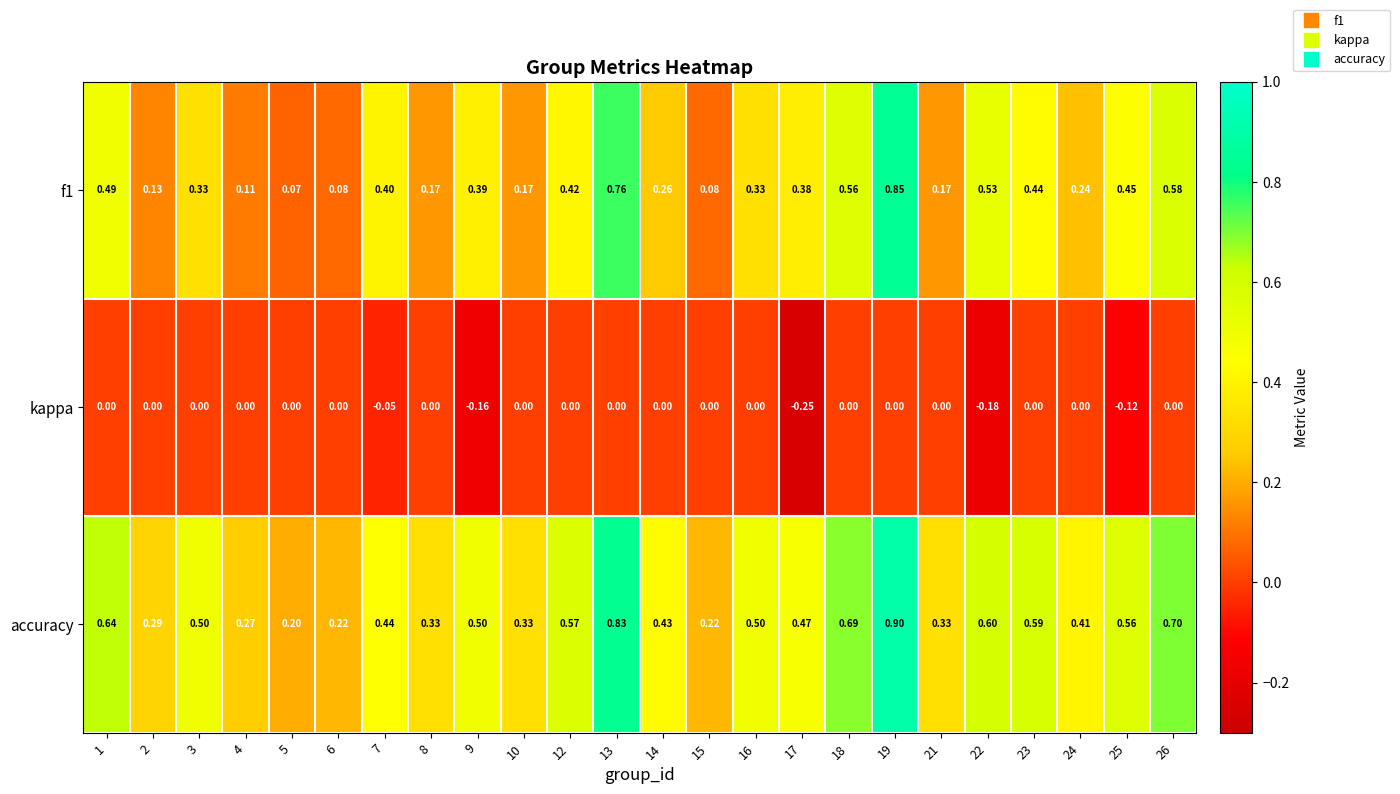

Rank the series by their maximum value, from highest to lowest.

accuracy, f1, kappa